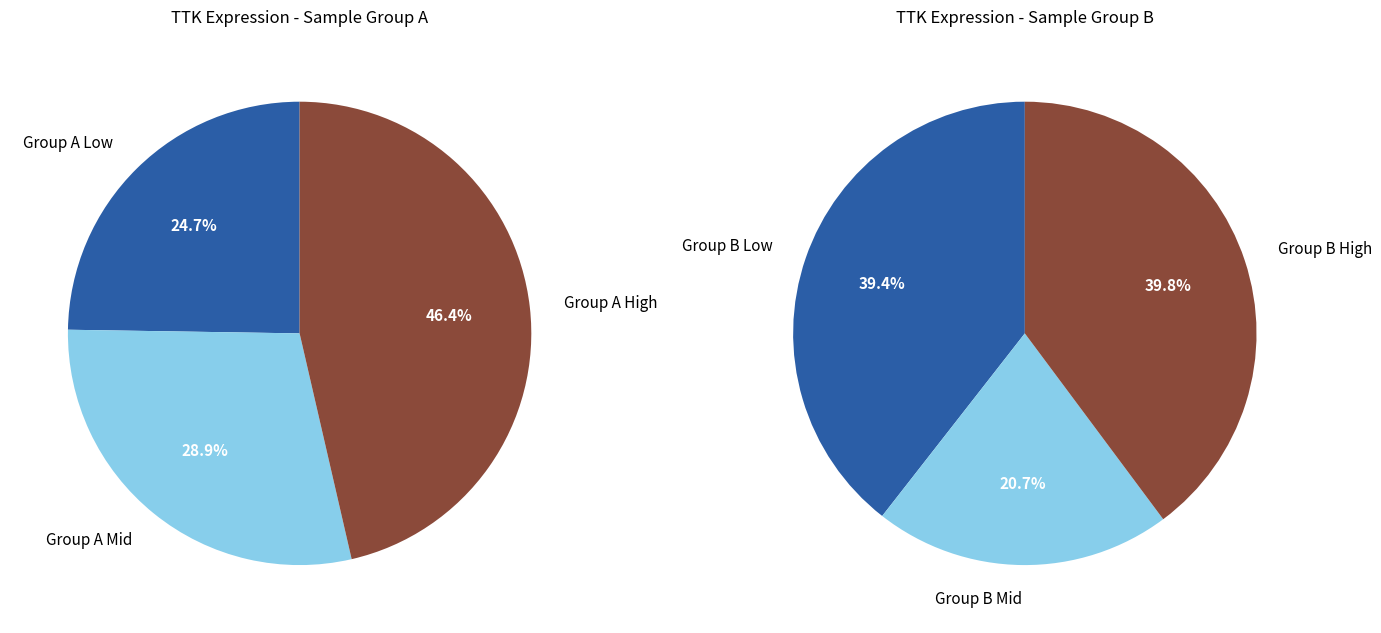

Is there any slice that represents more than half of the pie?

No